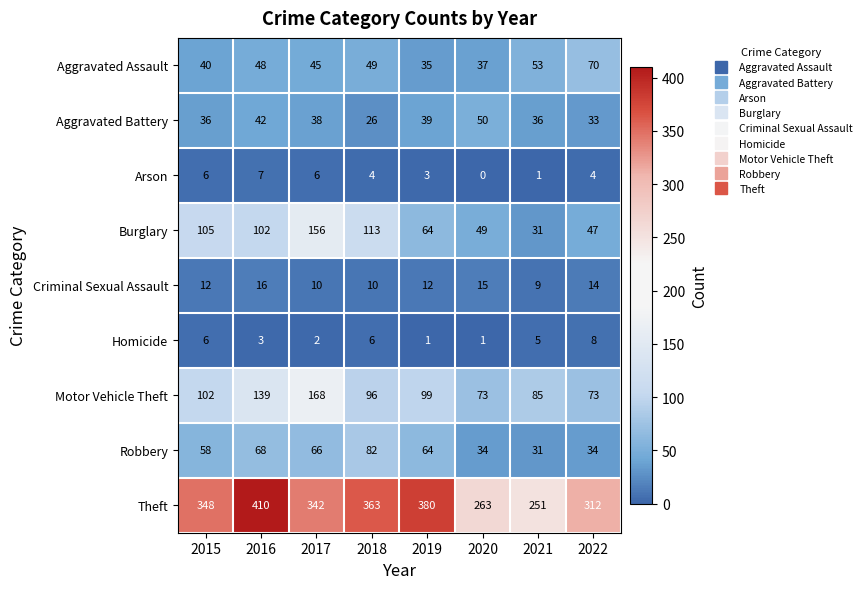

At how many categories does at least one series exceed 32?

8